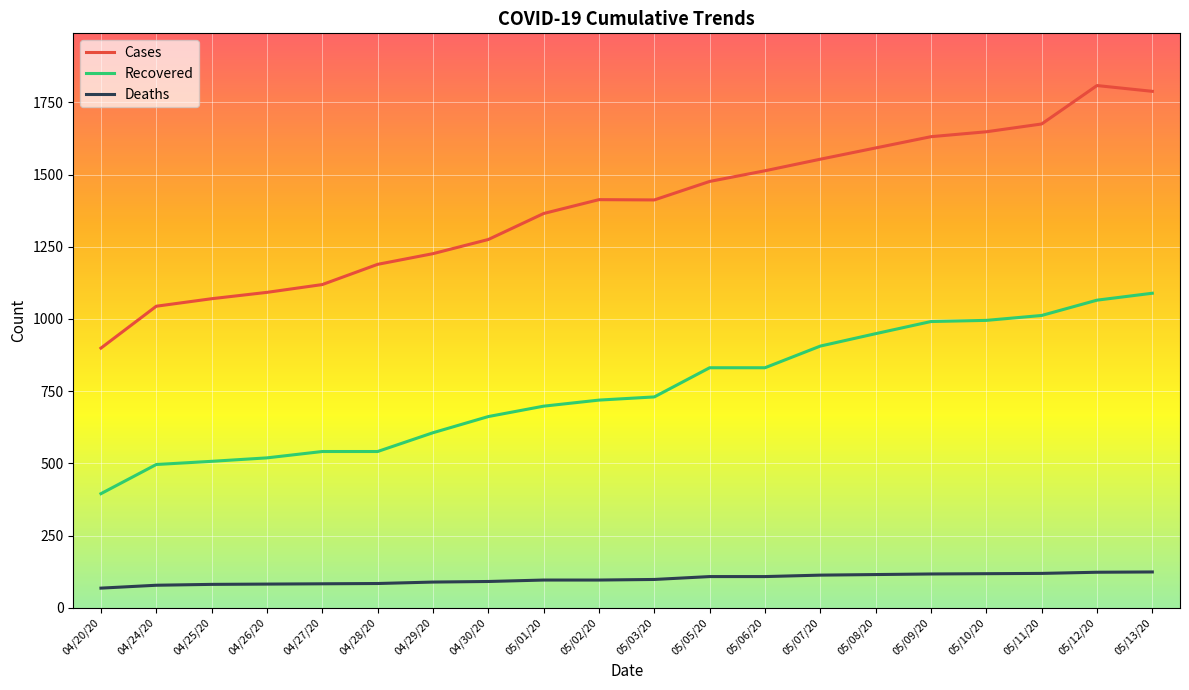

At which category does Cases reach its first local valley?

05/03/20